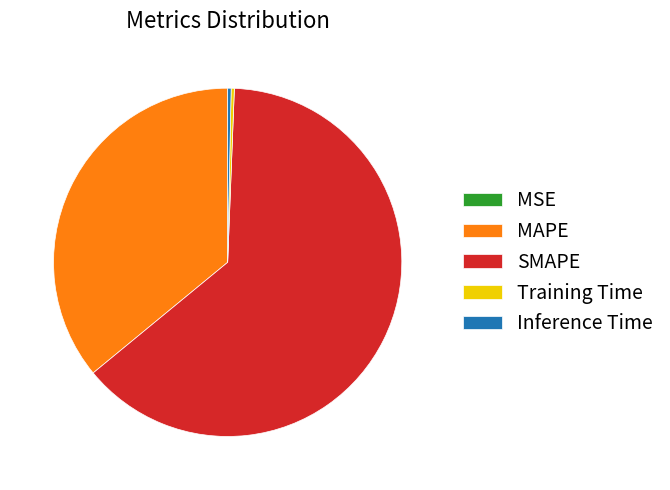

Does SMAPE account for over 50% of the chart?

Yes